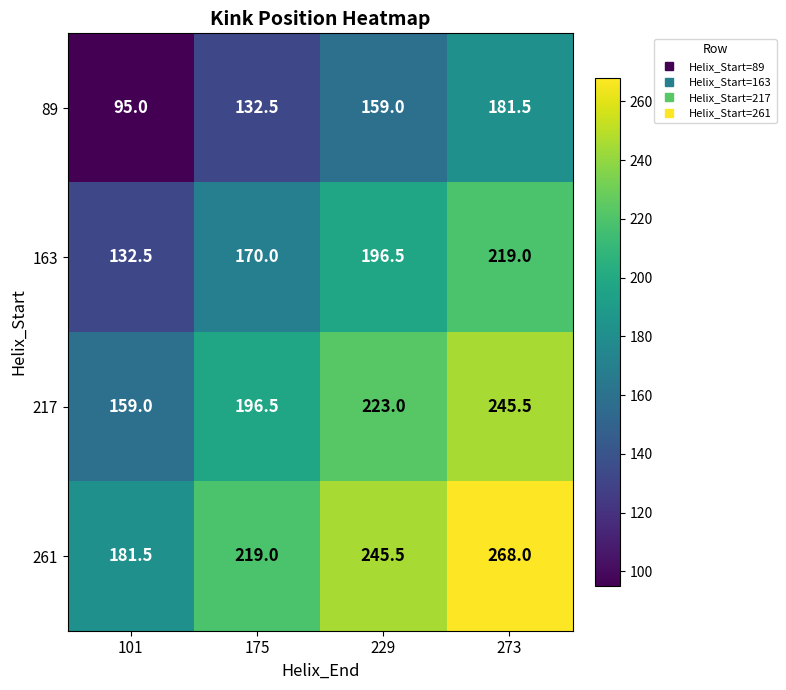

Rank the series by their average value, from highest to lowest.

261, 217, 163, 89